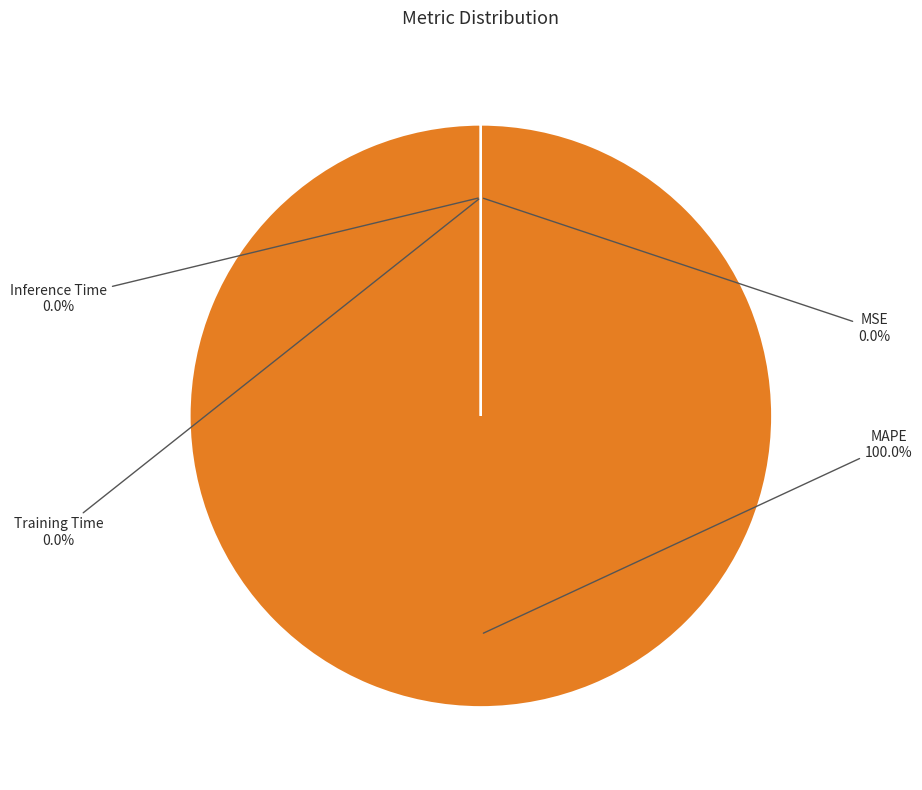

The Inference Time slice represents 0% of the pie. True or false?

True